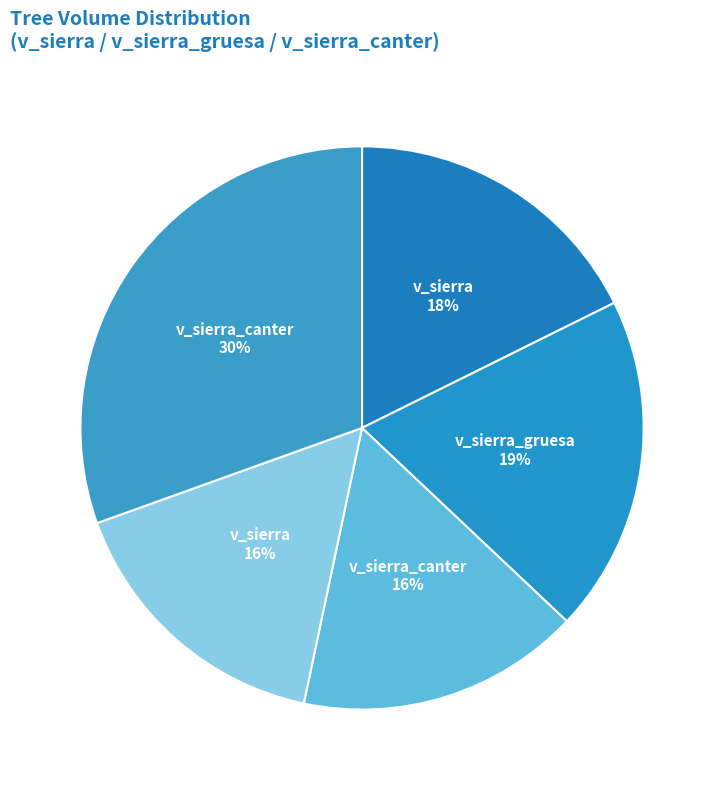

Count the number of slices in the pie.

5